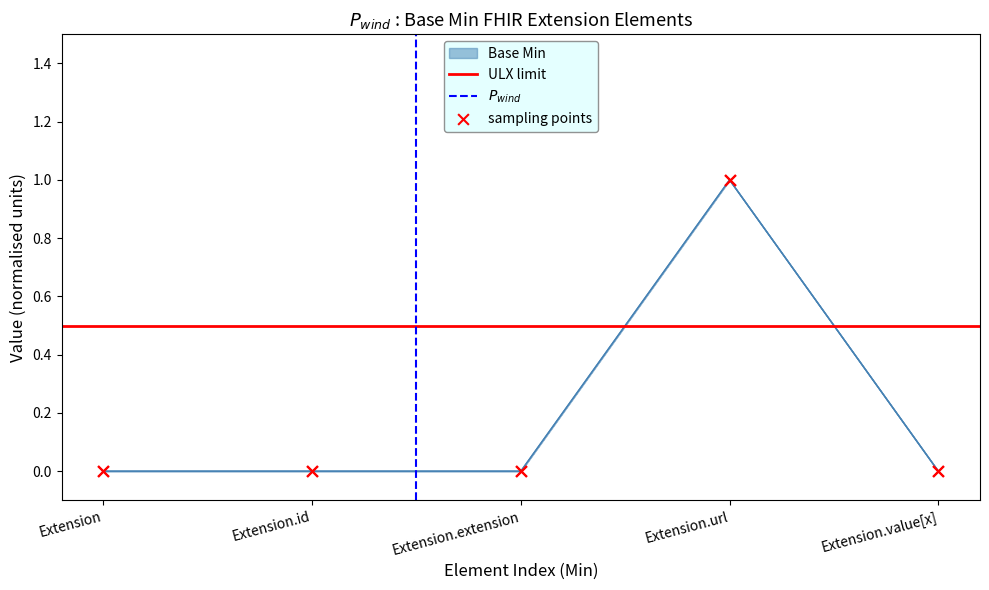

Which has a higher value, Extension.value[x] or Extension?

Extension.value[x]